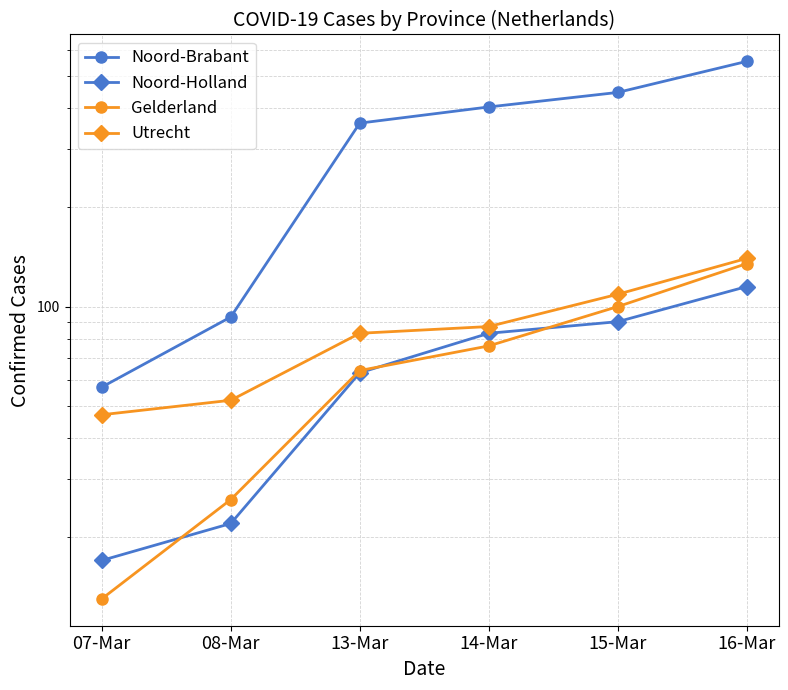

How many series are shown in this chart?

4